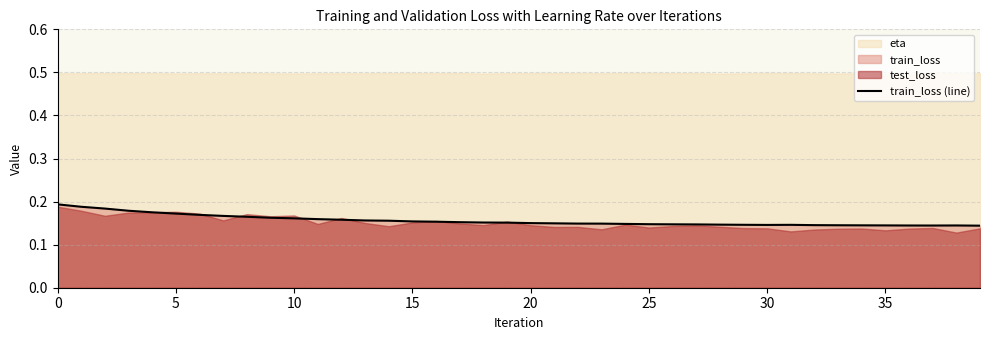

What is the label of the 24th point from the right?

16